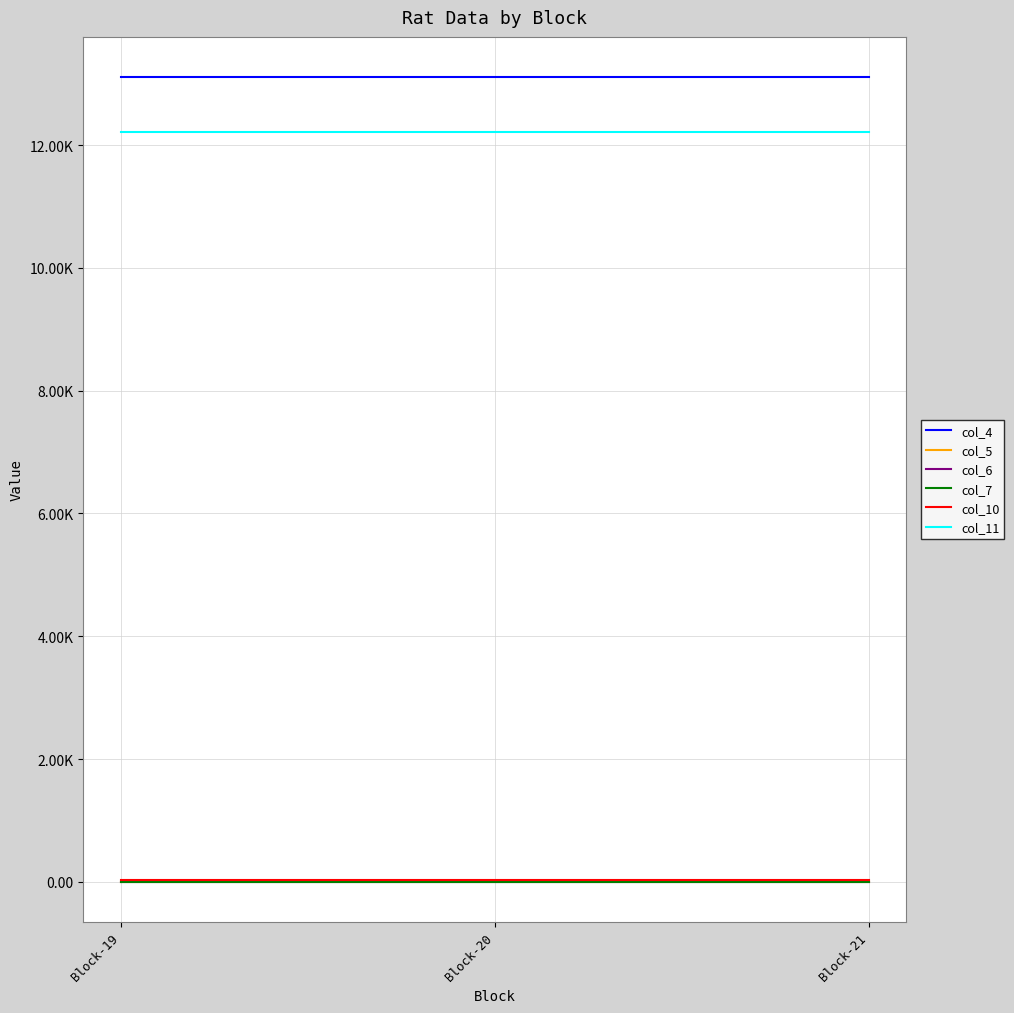

Does the chart have visible grid lines?

Yes